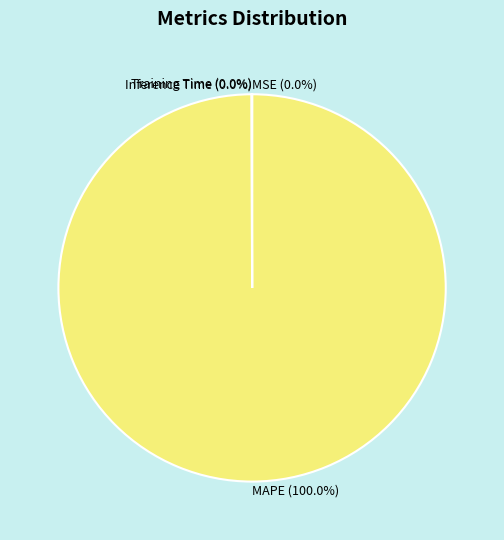

Which slice represents more than half of the pie?

MAPE